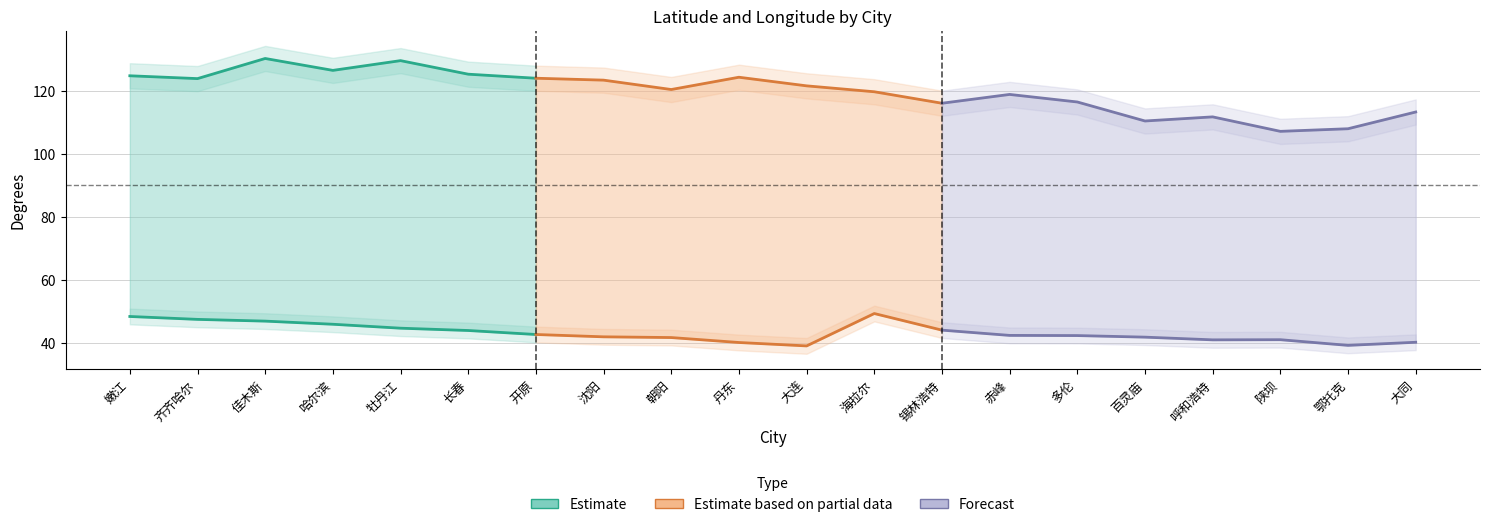

Read the latitude value at 齐齐哈尔.

47.4